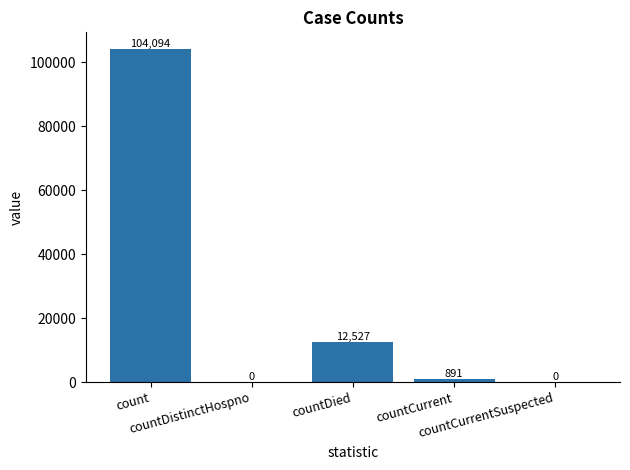

Reading left to right, transcribe all the data shown in this chart.

104094	0	12527	891	0